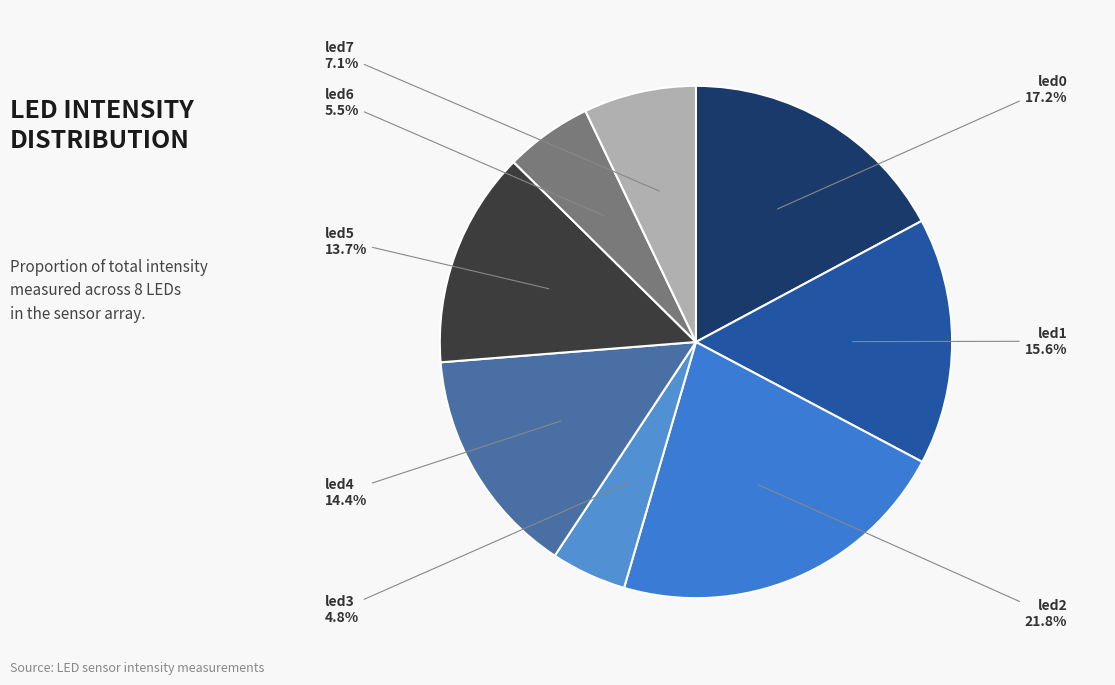

Count the number of slices in the pie.

8